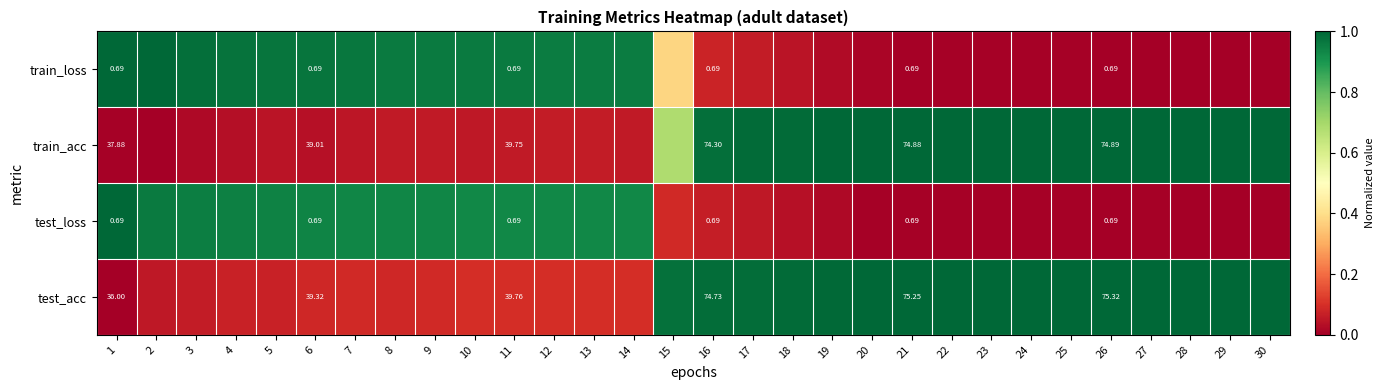

What is the difference between the second highest and second lowest values in the train_loss series?

1.0